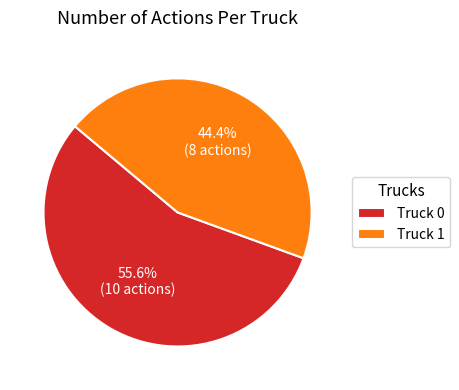

Count the number of slices in the pie.

2